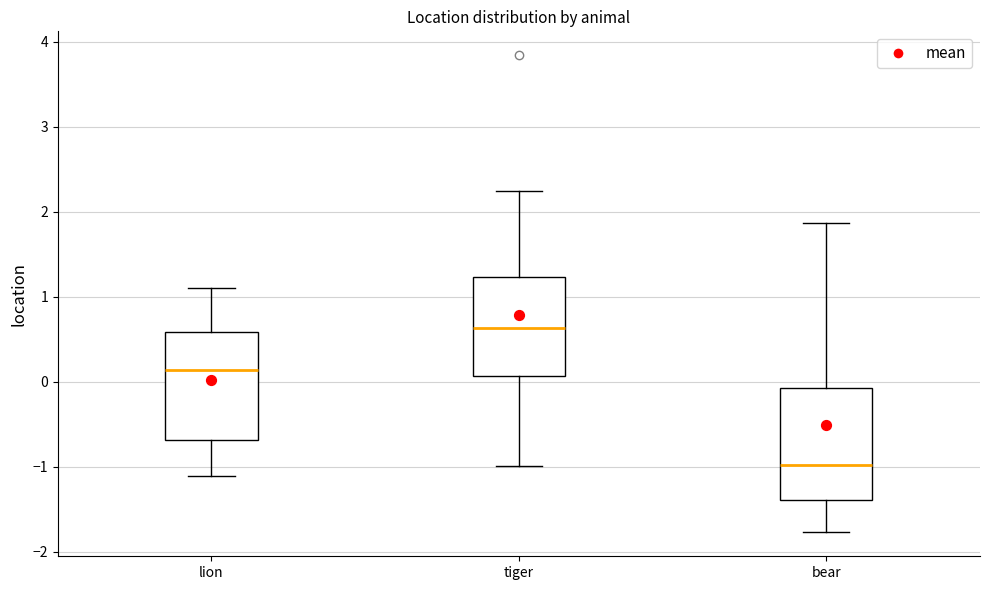

Which box's median line is the highest?

tiger